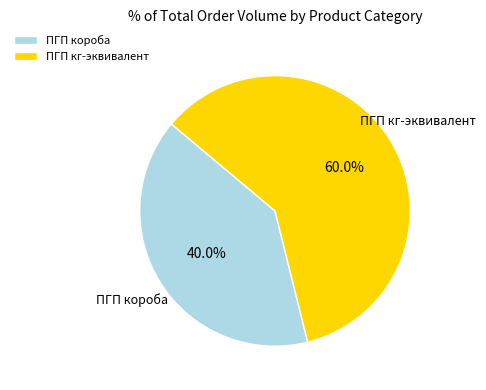

Count the number of slices in the pie.

2